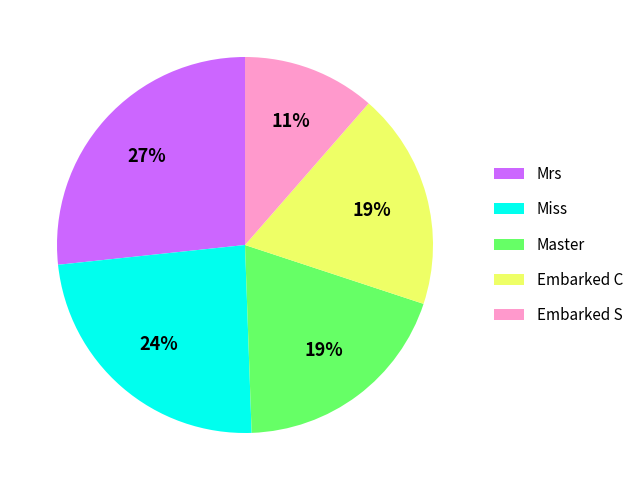

Is the sum of Master and Miss greater than half?

No